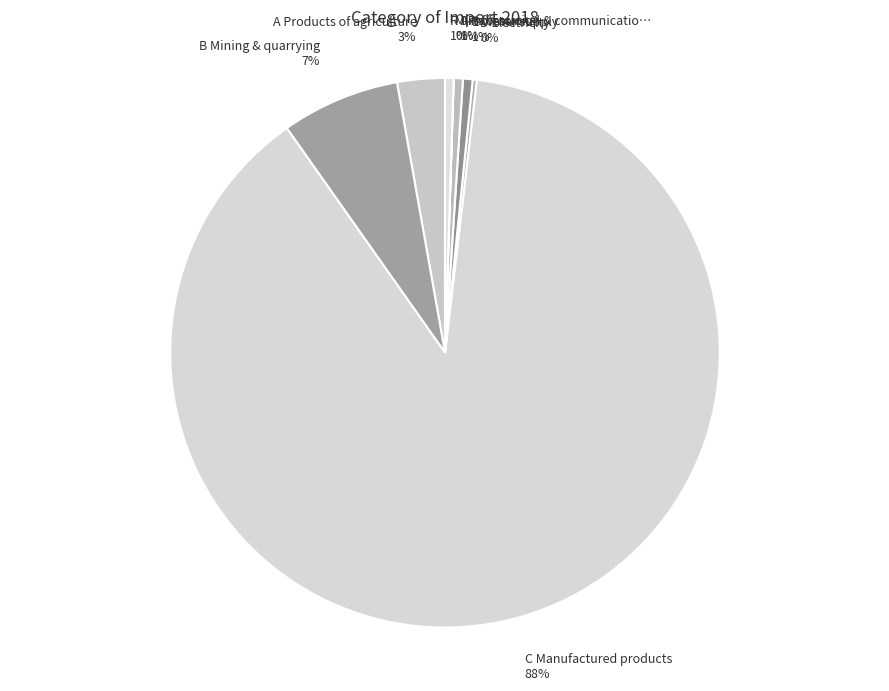

Which slice represents more than half of the pie?

C Manufactured products 88%